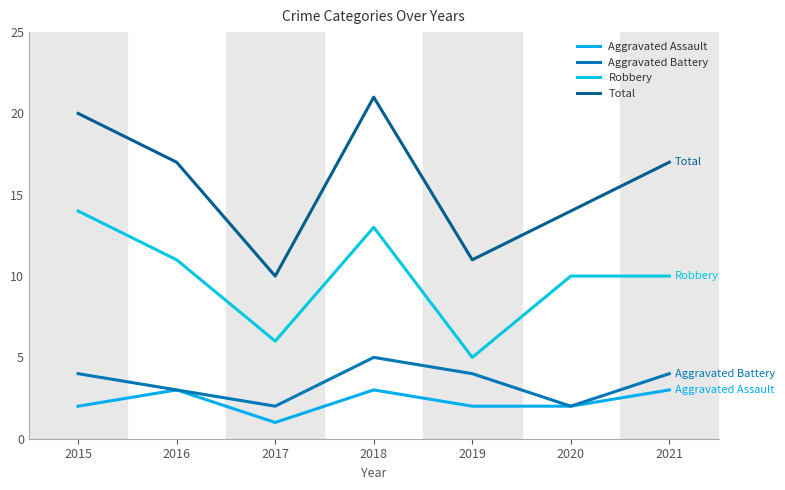

True or false: Aggravated Assault and Robbery cross at least once.

False